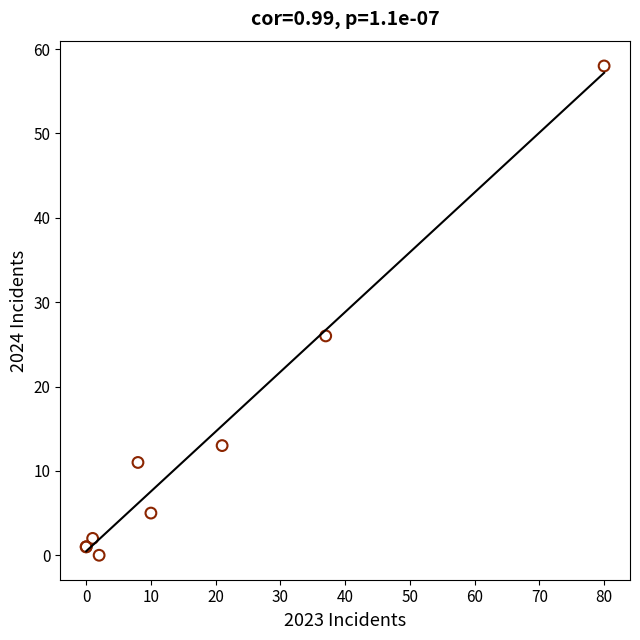

What Y value in the scatter plot is closest to 29?

26